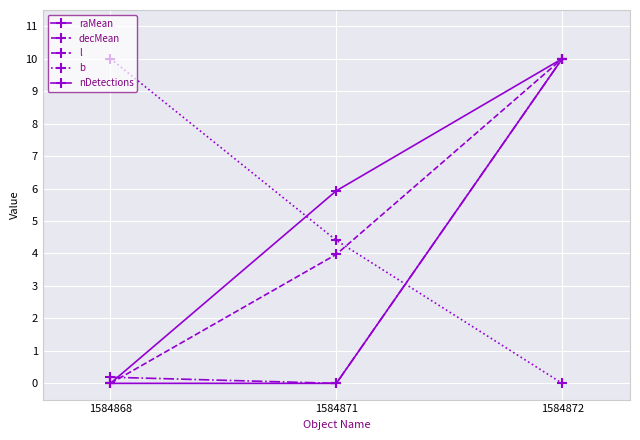

At which category does the chart reach its peak across all series?

1584872